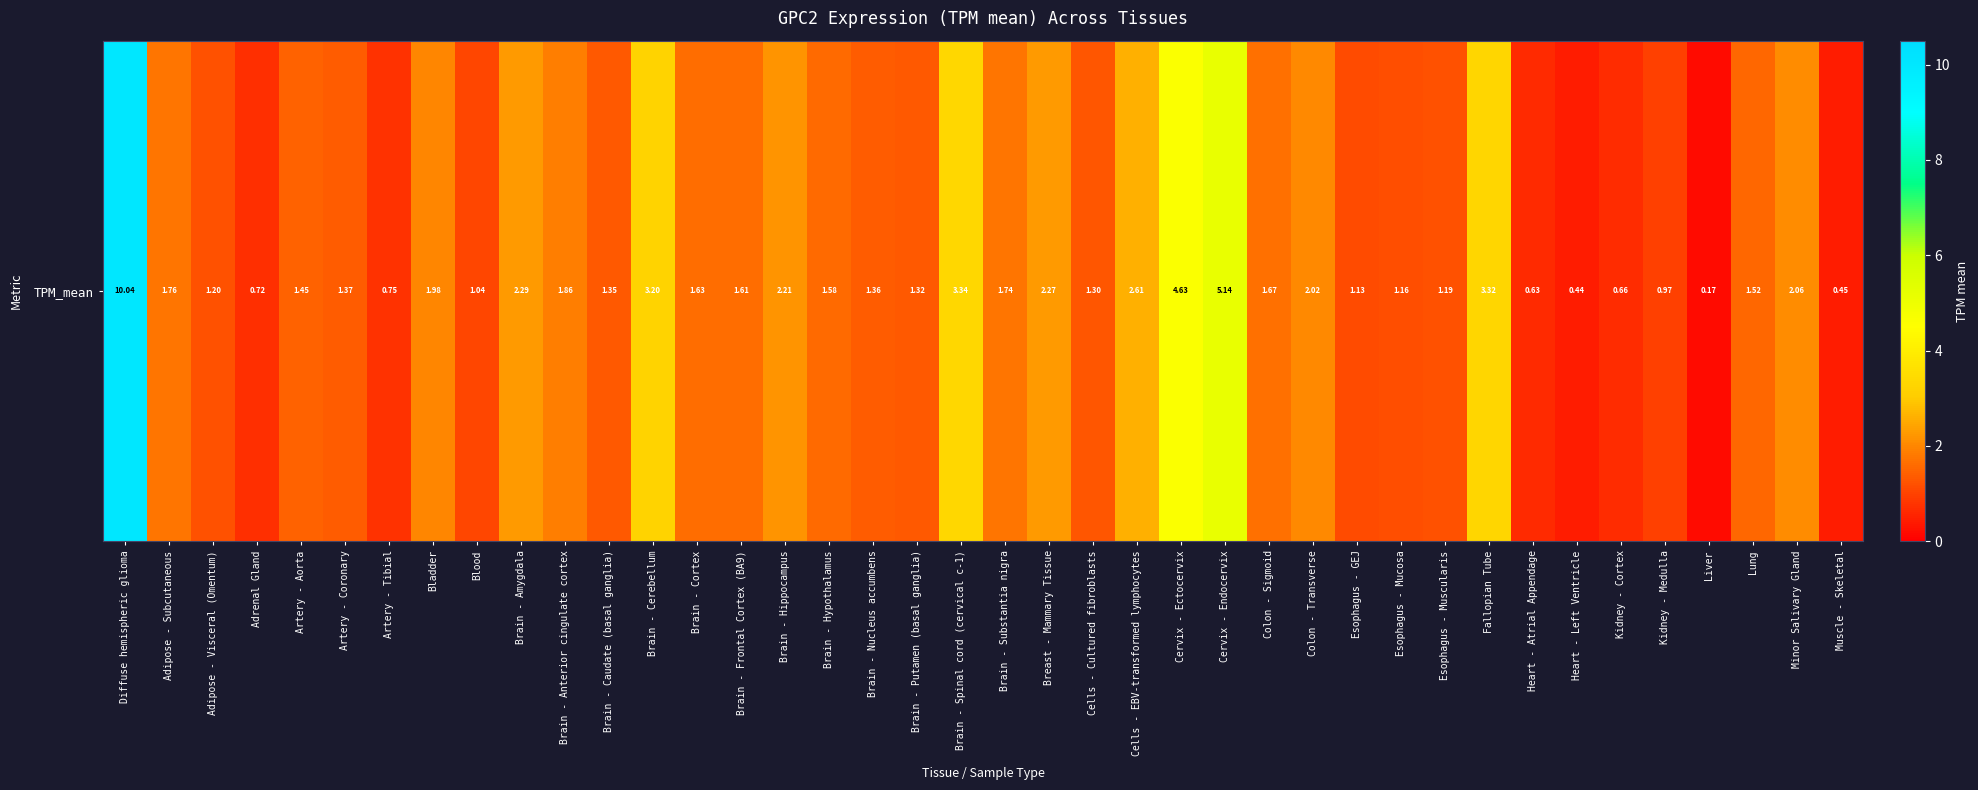

Rank the categories by value from highest to lowest.

Diffuse hemispheric glioma, Cervix - Endocervix, Cervix - Ectocervix, Brain - Spinal cord (cervical c-1), Fallopian Tube, Brain - Cerebellum, Cells - EBV-transformed lymphocytes, Brain - Amygdala, Breast - Mammary Tissue, Brain - Hippocampus, Minor Salivary Gland, Colon - Transverse, Bladder, Brain - Anterior cingulate cortex, Adipose - Subcutaneous, Brain - Substantia nigra, Colon - Sigmoid, Brain - Cortex, Brain - Frontal Cortex (BA9), Brain - Hypothalamus, Lung, Artery - Aorta, Artery - Coronary, Brain - Nucleus accumbens, Brain - Caudate (basal ganglia), Brain - Putamen (basal ganglia), Cells - Cultured fibroblasts, Adipose - Visceral (Omentum), Esophagus - Muscularis, Esophagus - Mucosa, Esophagus - GEJ, Blood, Kidney - Medulla, Artery - Tibial, Adrenal Gland, Kidney - Cortex, Heart - Atrial Appendage, Muscle - Skeletal, Heart - Left Ventricle, Liver